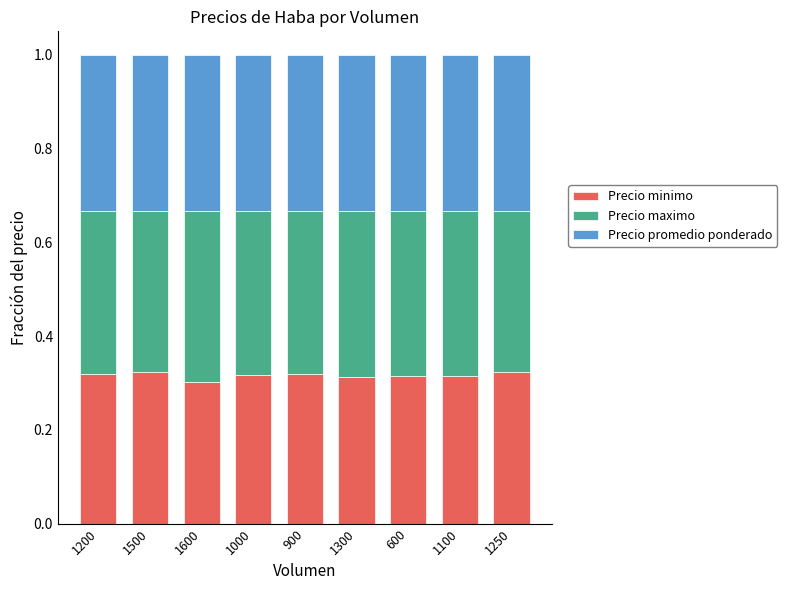

What is the sum of all Precio minimo values?

2.9